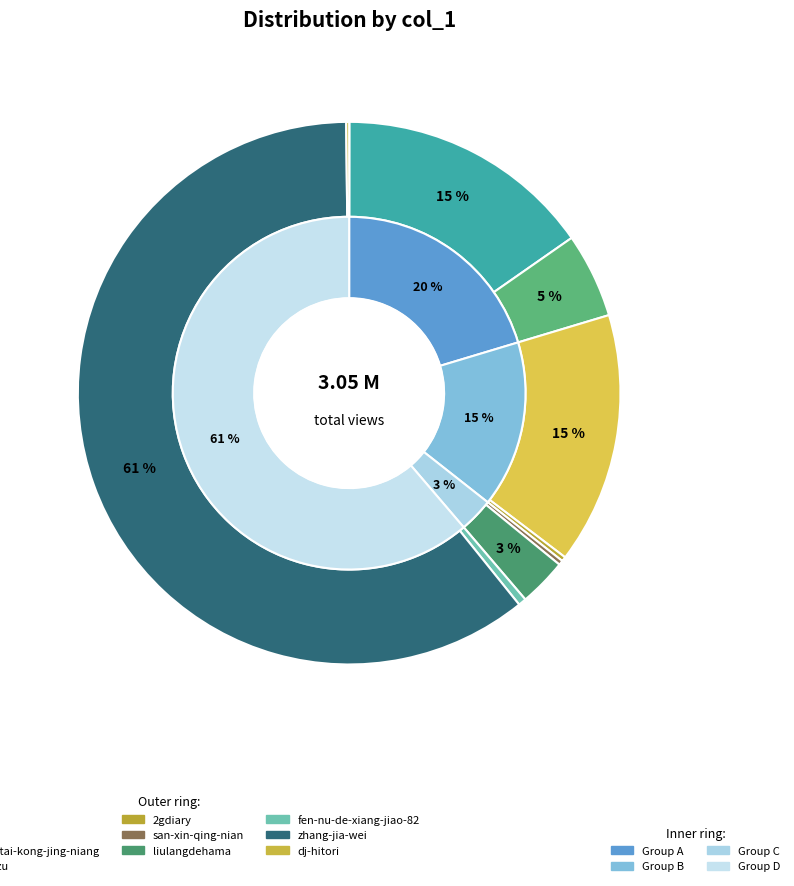

What portion of the pie excludes pi-bo-shi-tai-kong-jing-niang?

94.9%